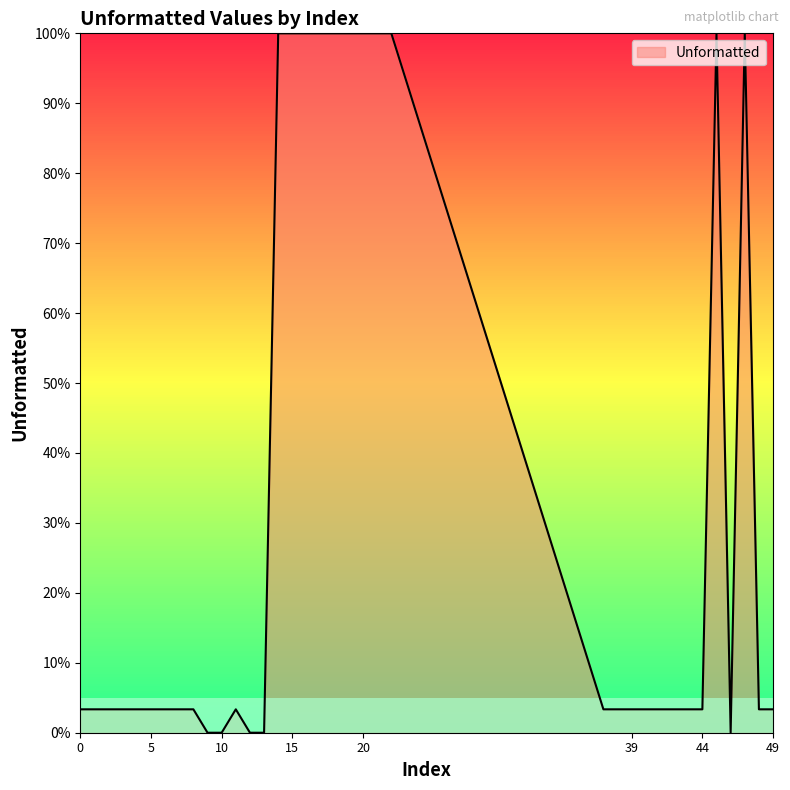

Does the chart display data point markers on the line(s)?

No